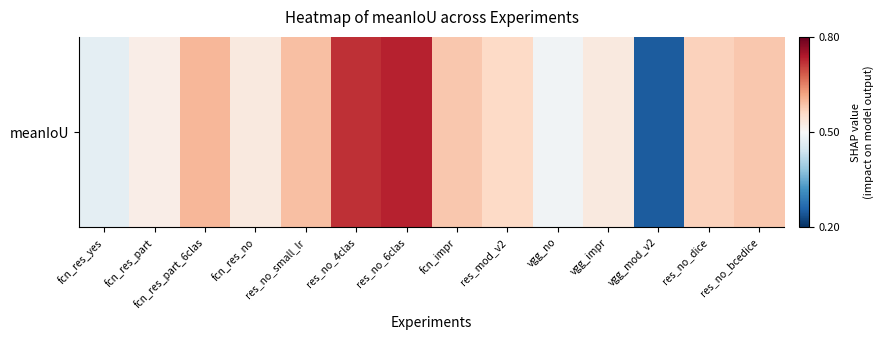

Reading left to right, what are all the values shown in this chart?

0.5	0.5	0.6	0.5	0.6	0.7	0.7	0.6	0.6	0.5	0.5	0.2	0.6	0.6